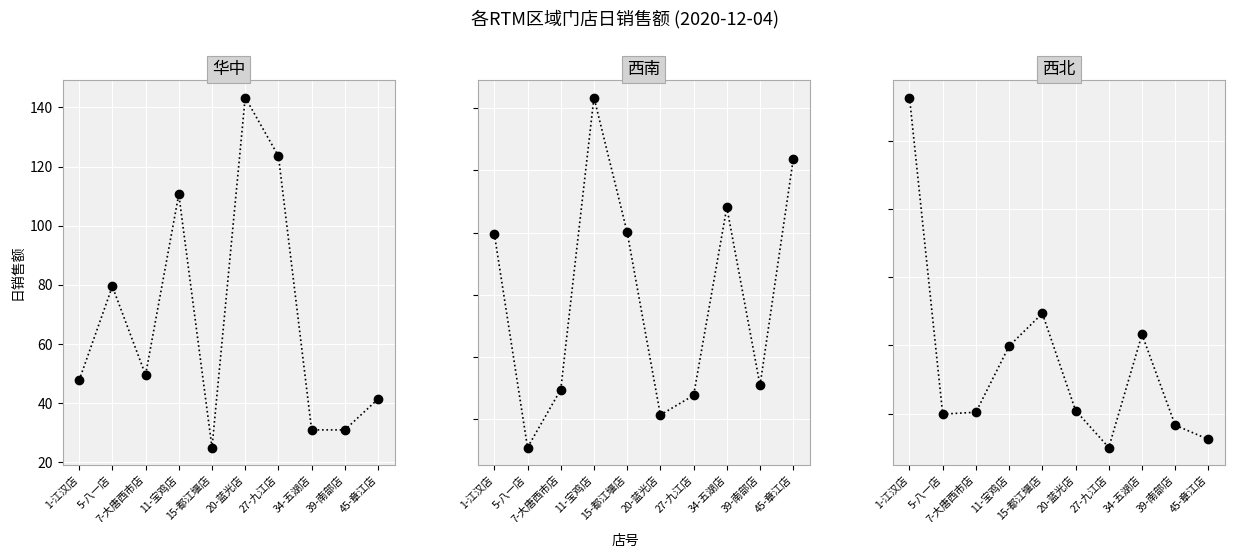

True or false: 西南 and 西北 intersect in this chart.

True